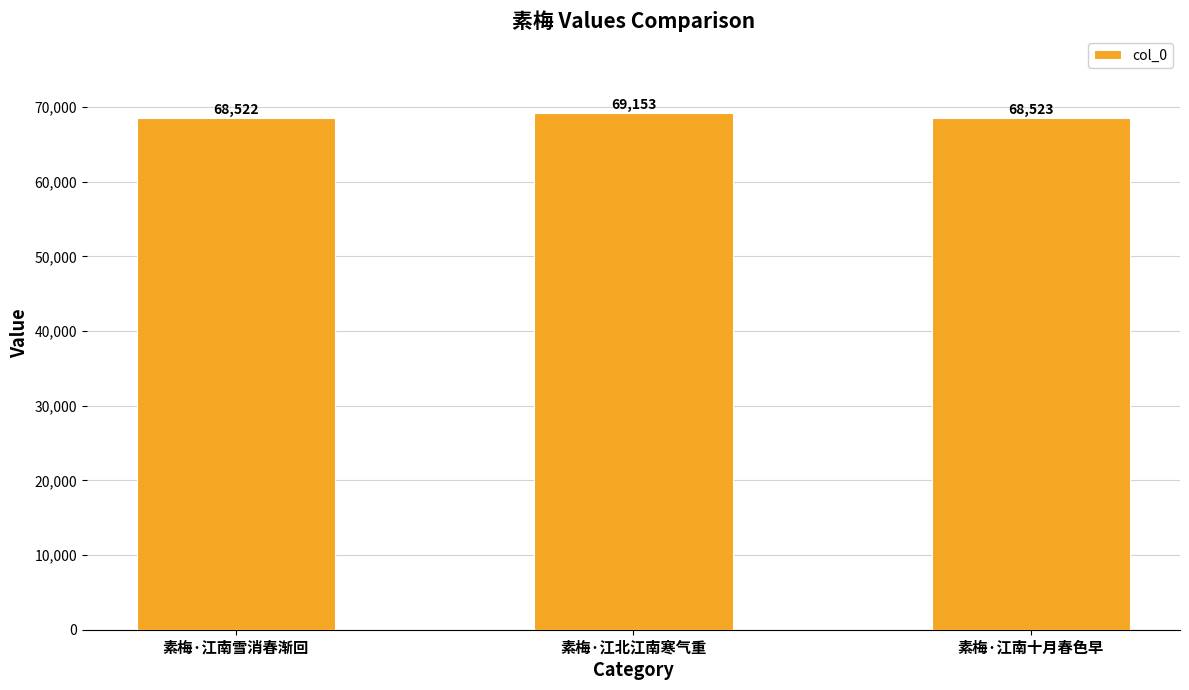

What position from the left is 素梅·江南十月春色早?

3